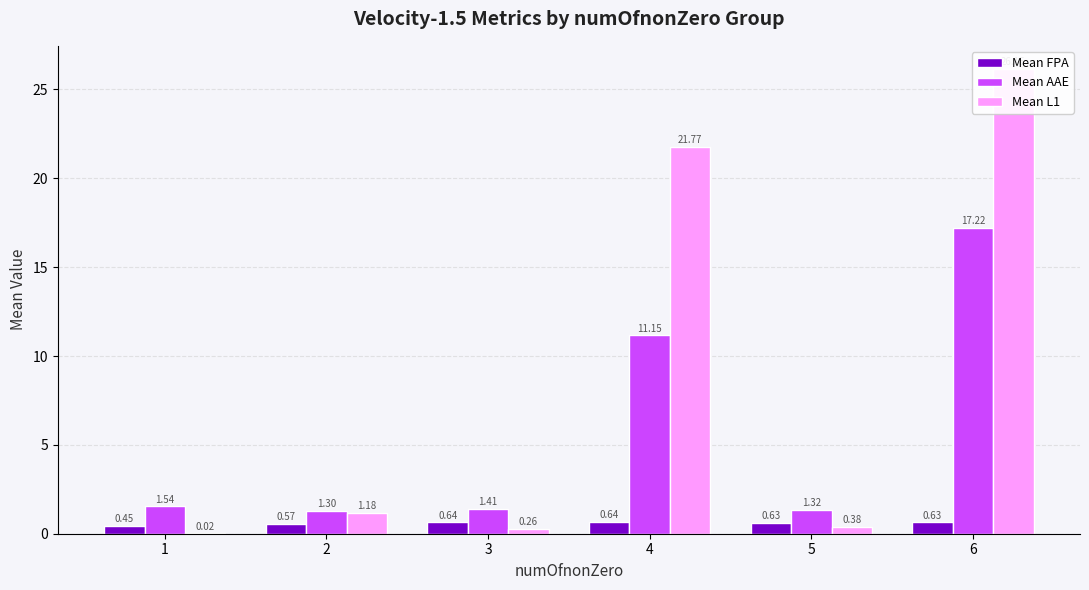

At how many categories does at least one series exceed 10?

2